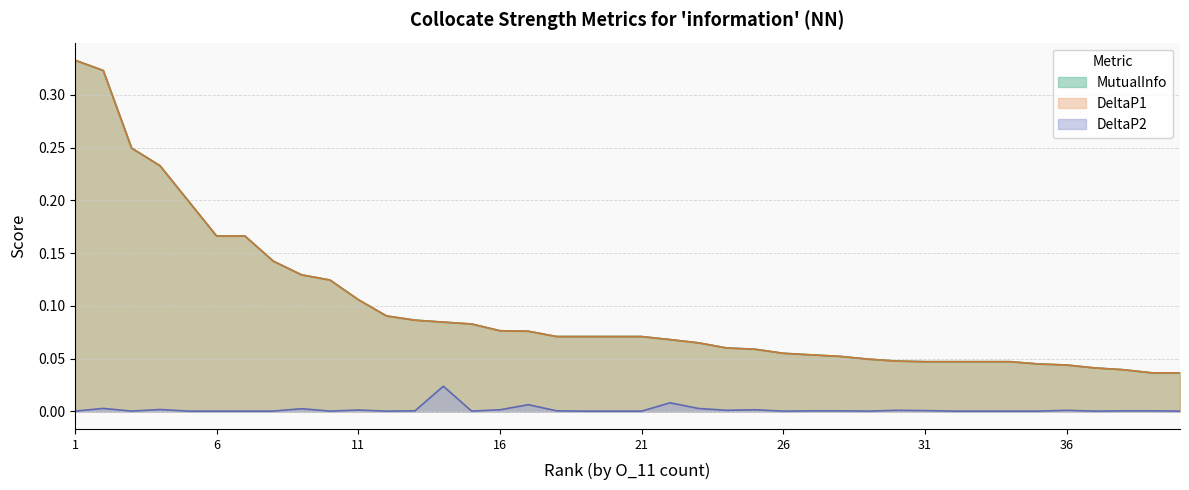

What is the total value across all series at 1?

0.7